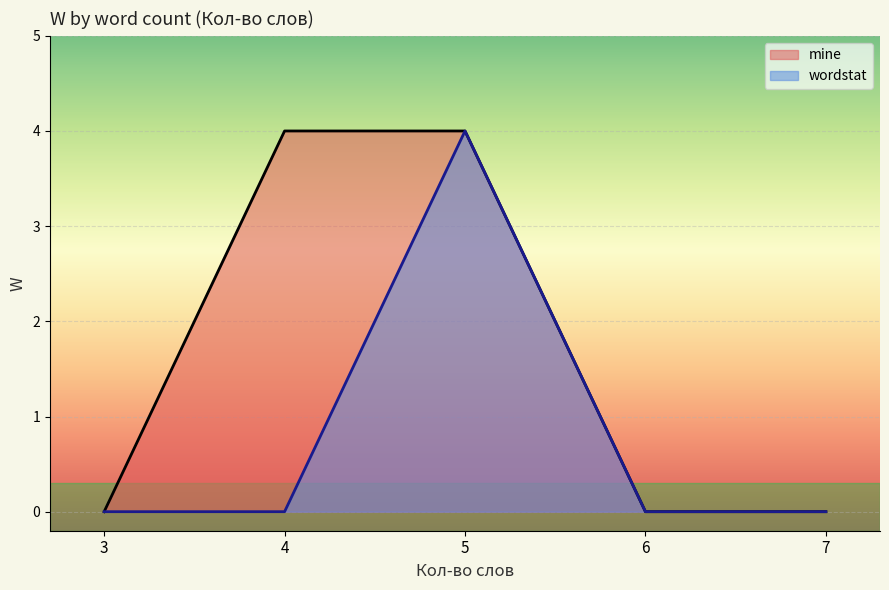

How many values in mine are above zero?

2